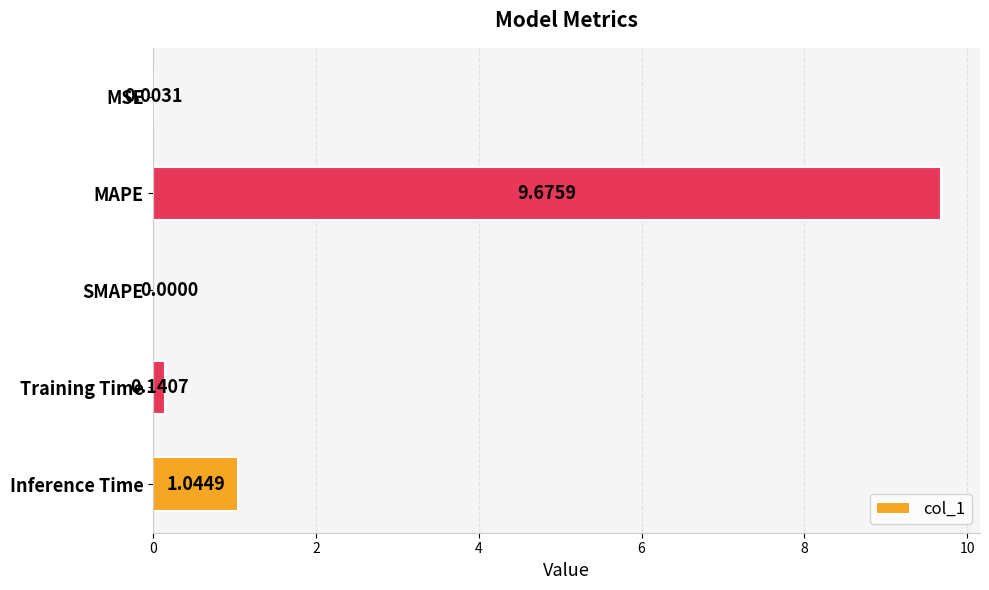

At which label is the value closest to 4?

Inference Time